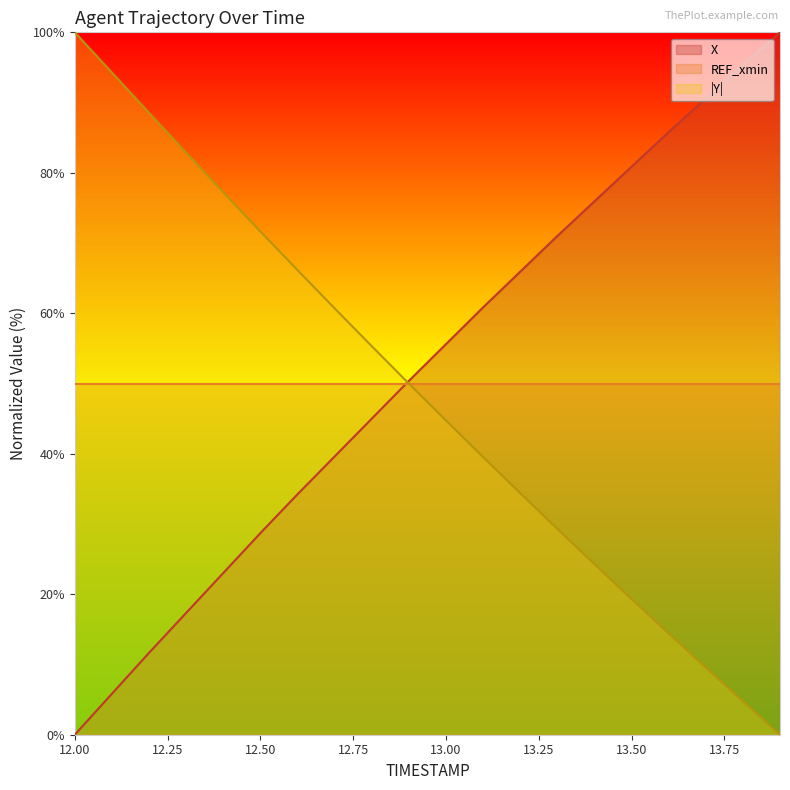

Reading right to left, what are all the values shown in this chart?

X: 100.0	95.4	90.6	85.8	80.9	75.9	71.0	65.9	60.8	55.6	50.4	45.0	39.6	34.2	28.7	23.0	17.3	11.7	5.8	0.0
Y: 0.0	4.8	9.6	14.4	19.3	24.3	29.3	34.4	39.5	44.7	50.0	55.3	60.7	66.2	71.7	77.2	82.9	88.5	94.3	100.0